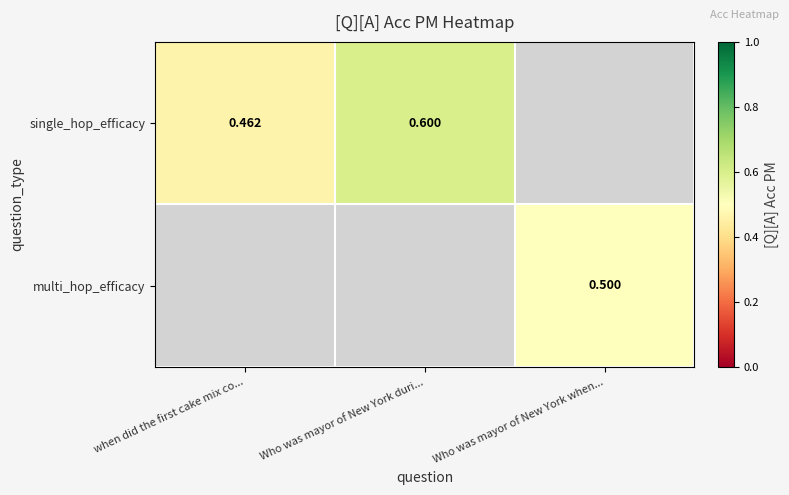

Which series has the largest range (max minus min)?

single_hop_efficacy